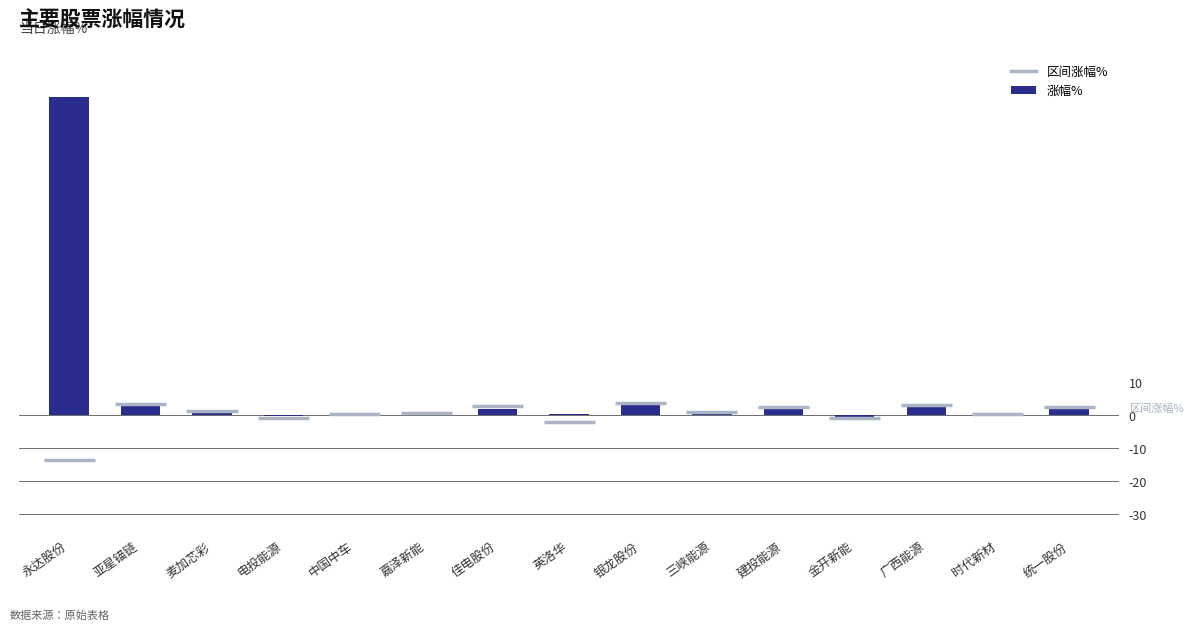

At which label does the data first exceed 1?

永达股份